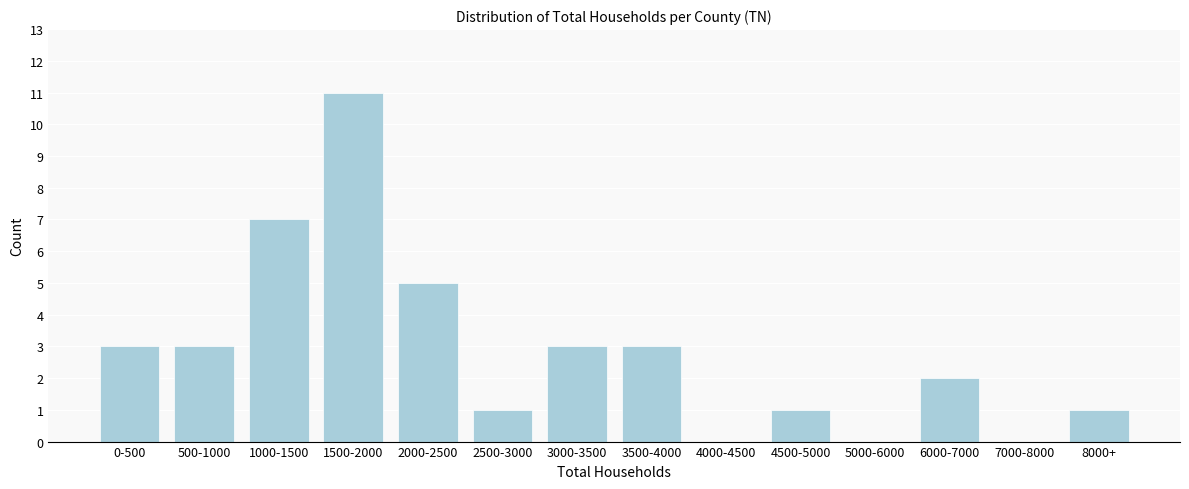

Reading right to left, extract all data points from this chart.

8000+=1	7000-8000=0	6000-7000=2	5000-6000=0	4500-5000=1	4000-4500=0	3500-4000=3	3000-3500=3	2500-3000=1	2000-2500=5	1500-2000=11	1000-1500=7	500-1000=3	0-500=3